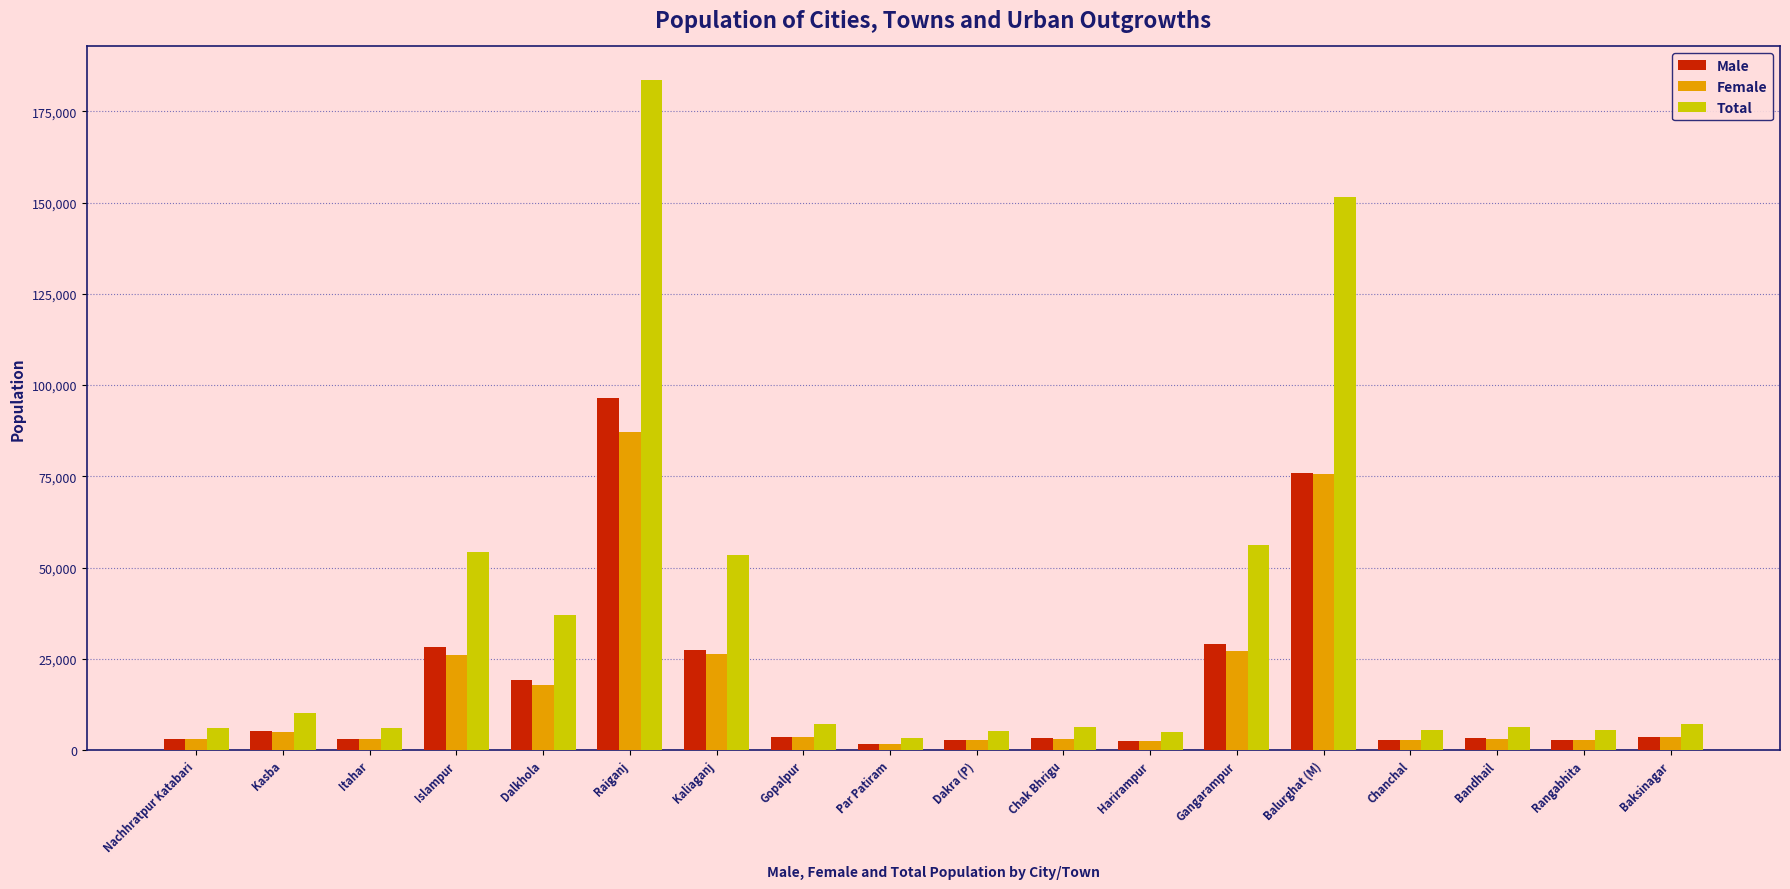

What is the difference between the highest and lowest values at Par Patiram?

1618